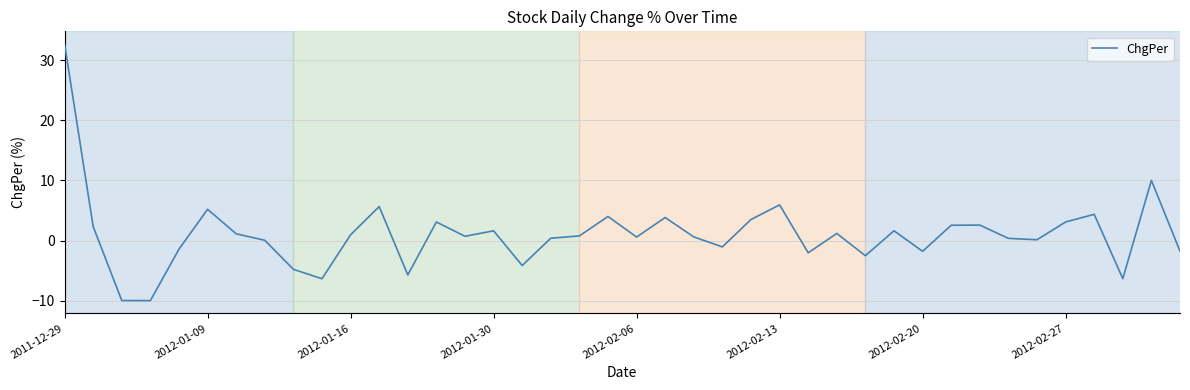

What is the minimum value shown in the chart?

-10.0